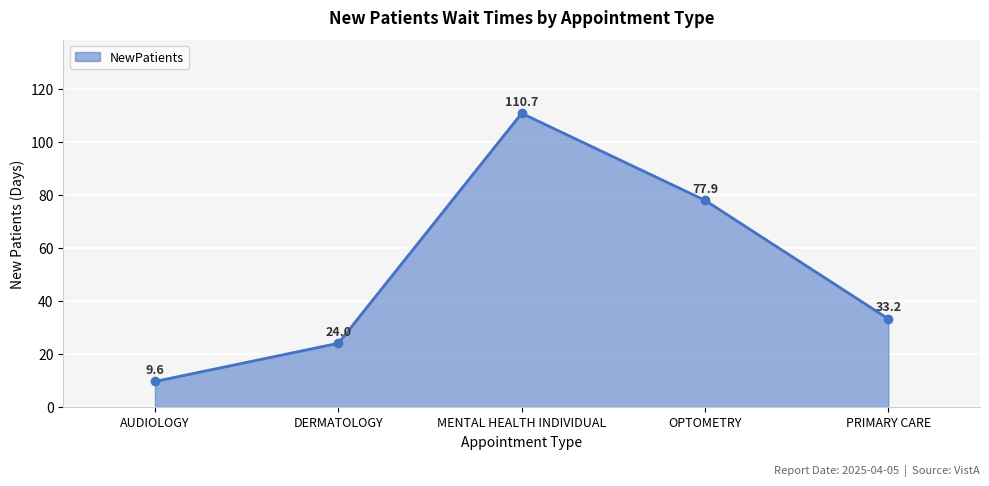

What is the smallest value displayed?

9.6